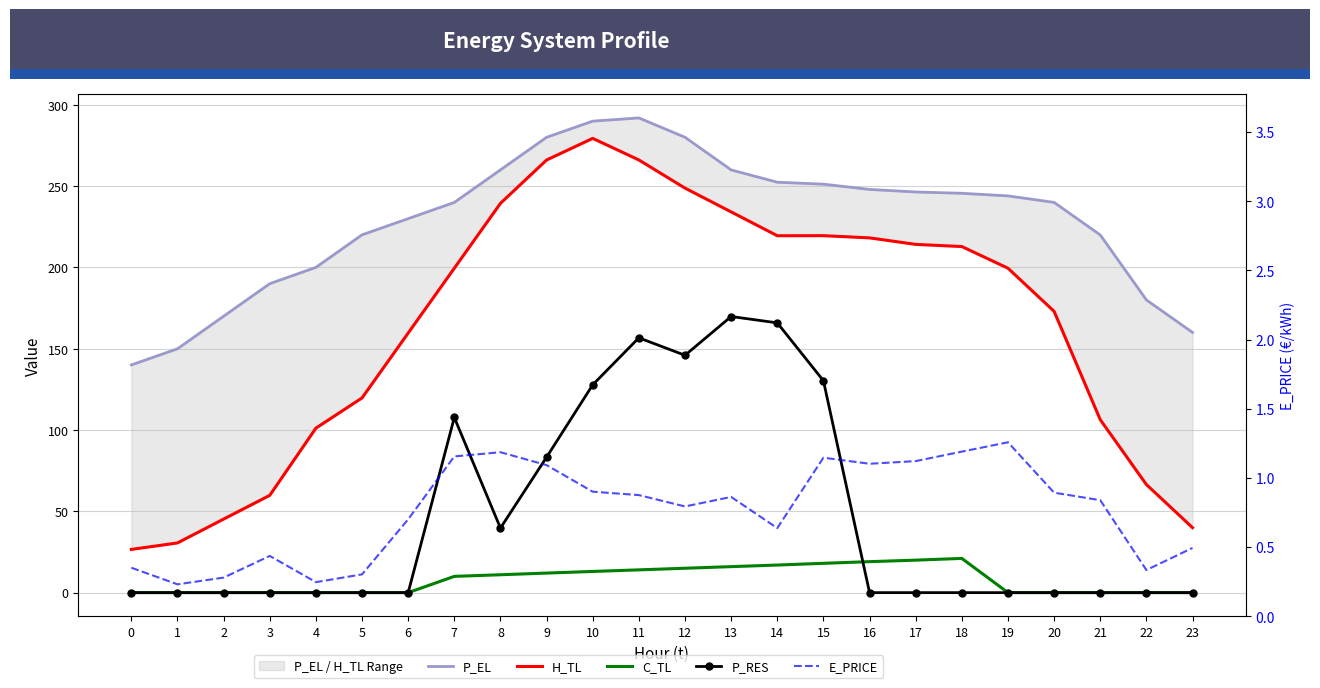

Between 3 and 12, which series saw the biggest shift?

H_TL